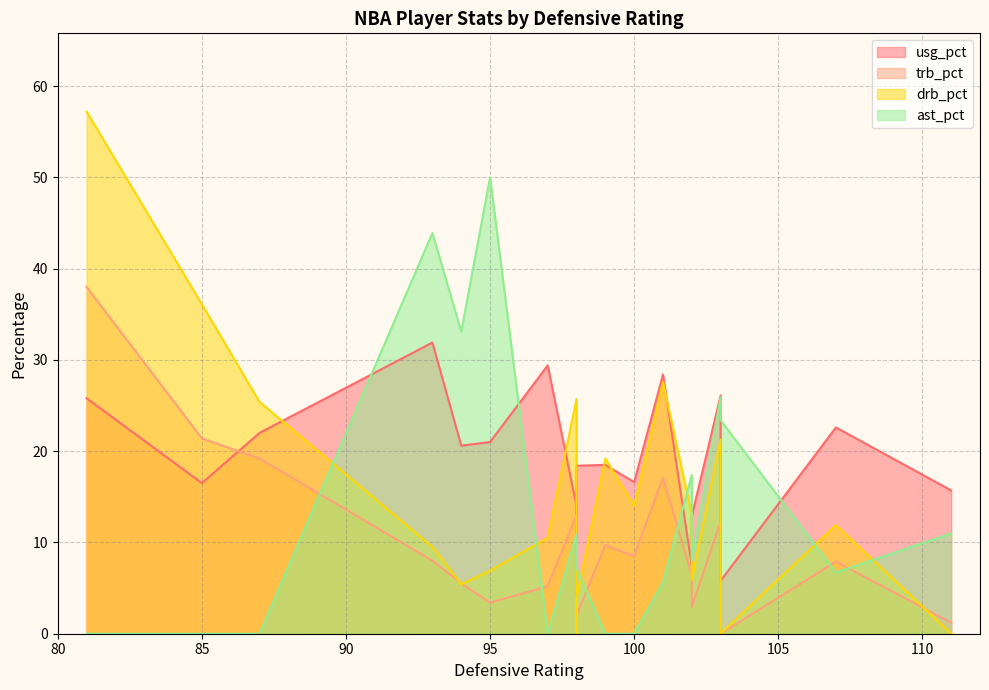

What are all the series names shown in the legend?

usg_pct, trb_pct, drb_pct, ast_pct